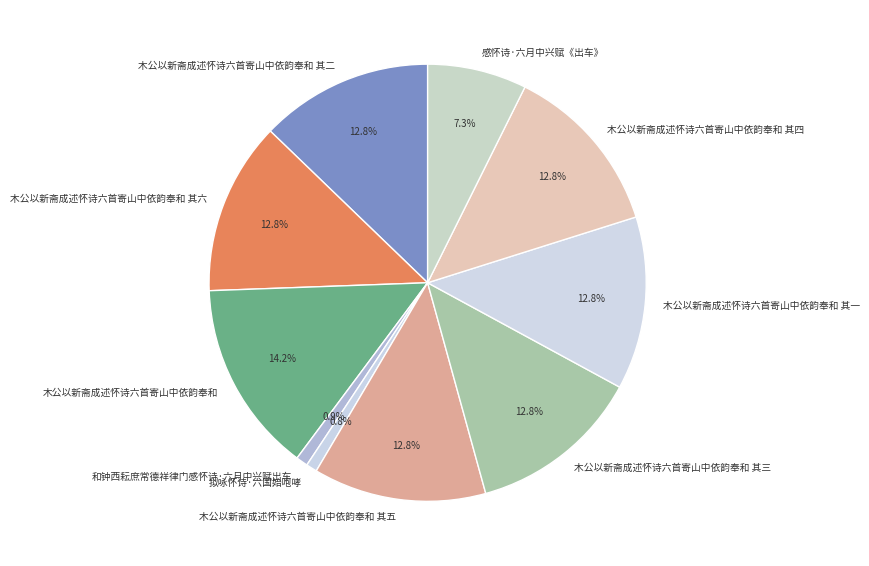

Combined, what portion of the pie is 木公以新斋成述怀诗六首寄山中依韵奉和 其四 and 木公以新斋成述怀诗六首寄山中依韵奉和 其五?

25.6%